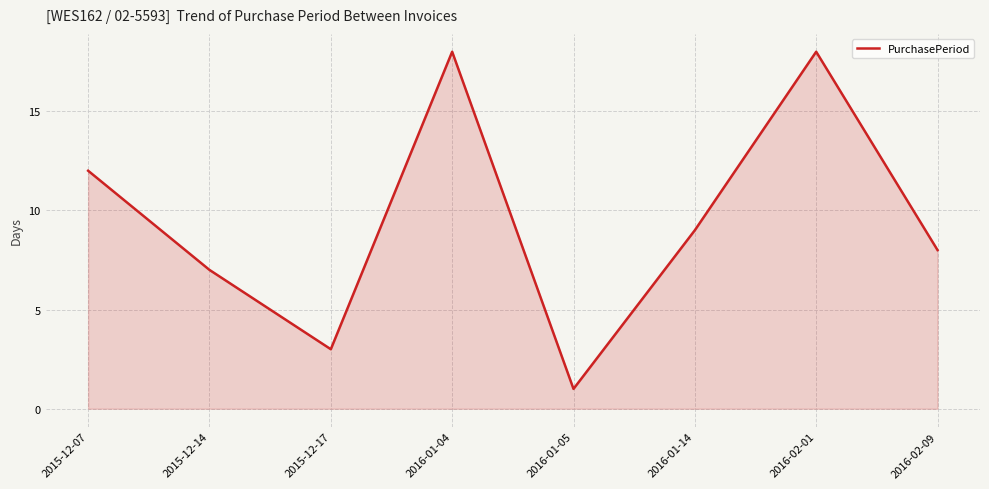

What is the minimum value shown in the chart?

1